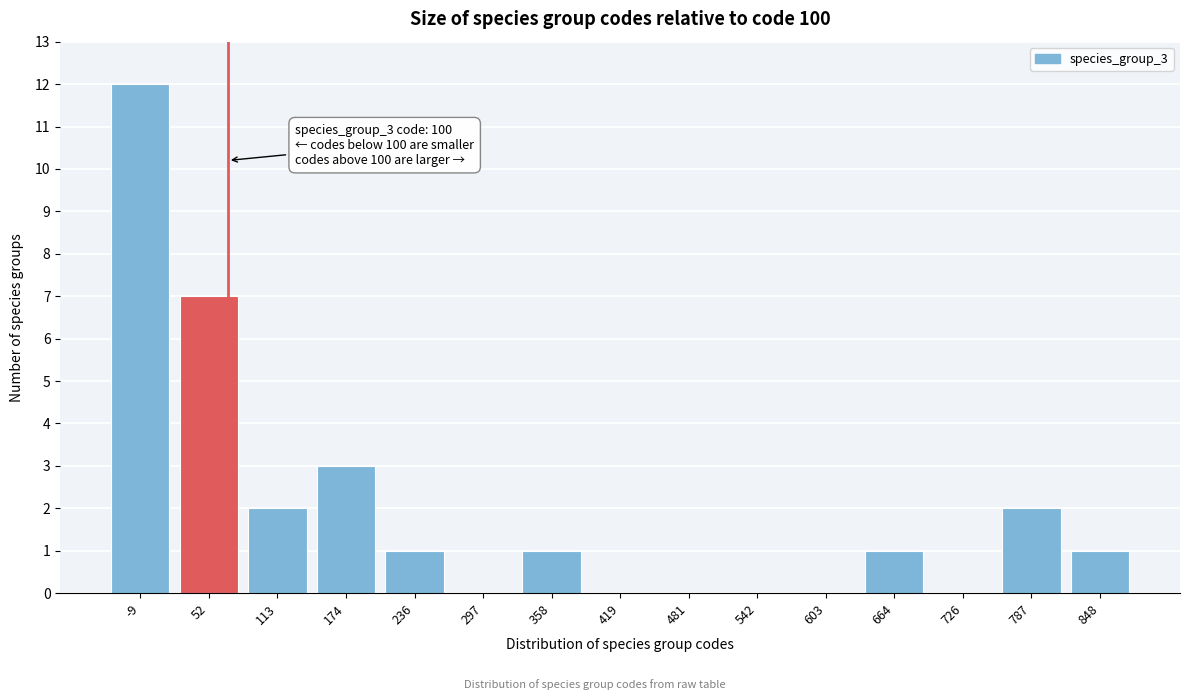

Reading left to right, transcribe all the data shown in this chart.

-9=12	52=7	113=2	174=3	236=1	297=0	358=1	419=0	481=0	542=0	603=0	664=1	726=0	787=2	848=1